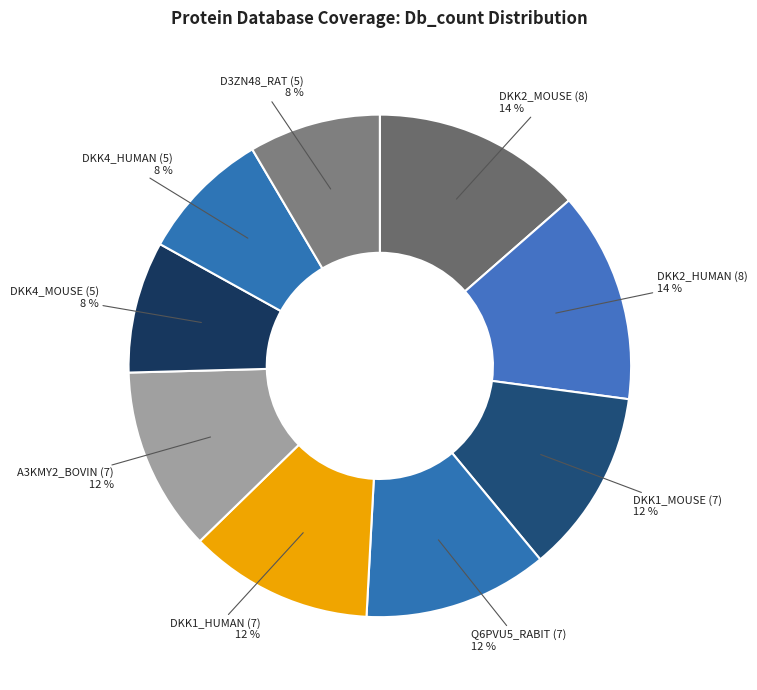

Does DKK2_HUMAN (8) account for over 50% of the chart?

No